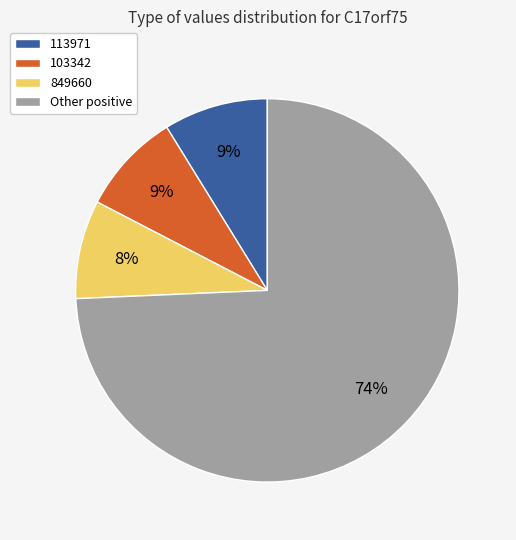

Is it true that 849660 is 8% of the pie?

True